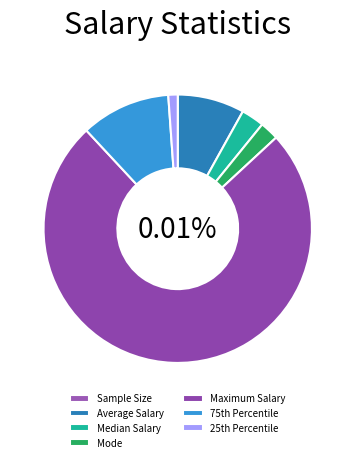

Which category has the biggest portion of the pie?

Maximum Salary